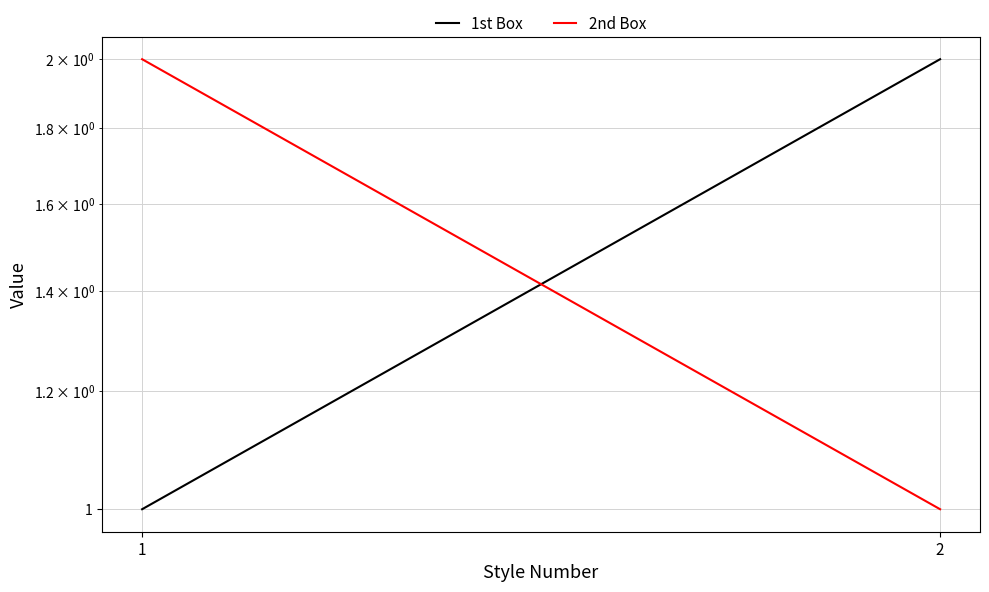

At which category does the chart reach its peak across all series?

2